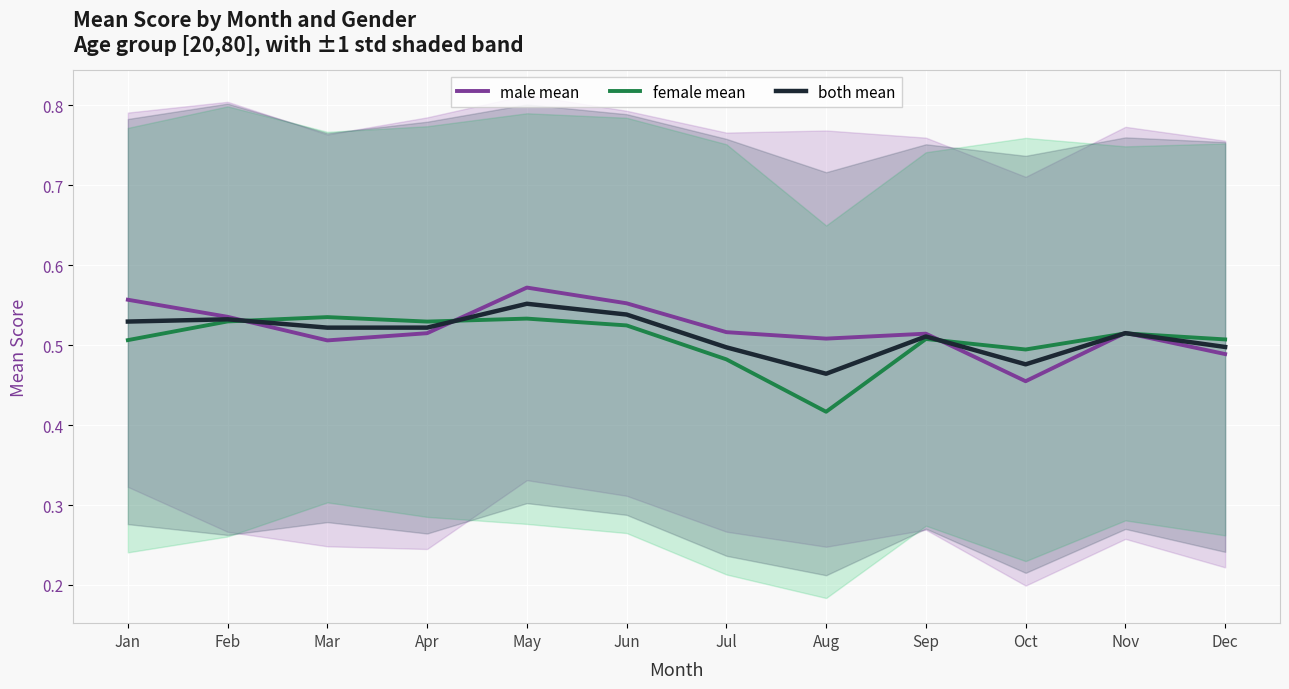

At which label is female mean closest to 0?

Aug